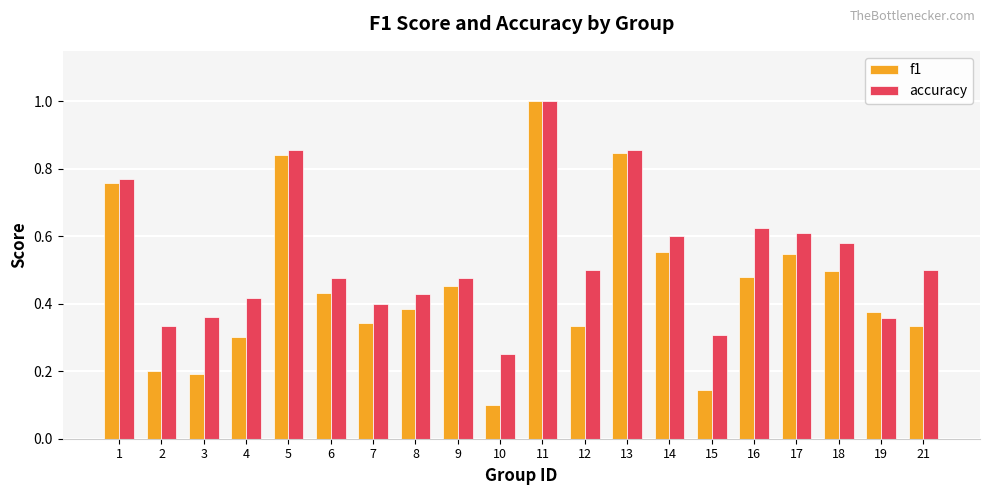

Rank the series at 18 from lowest to highest value.

f1, accuracy